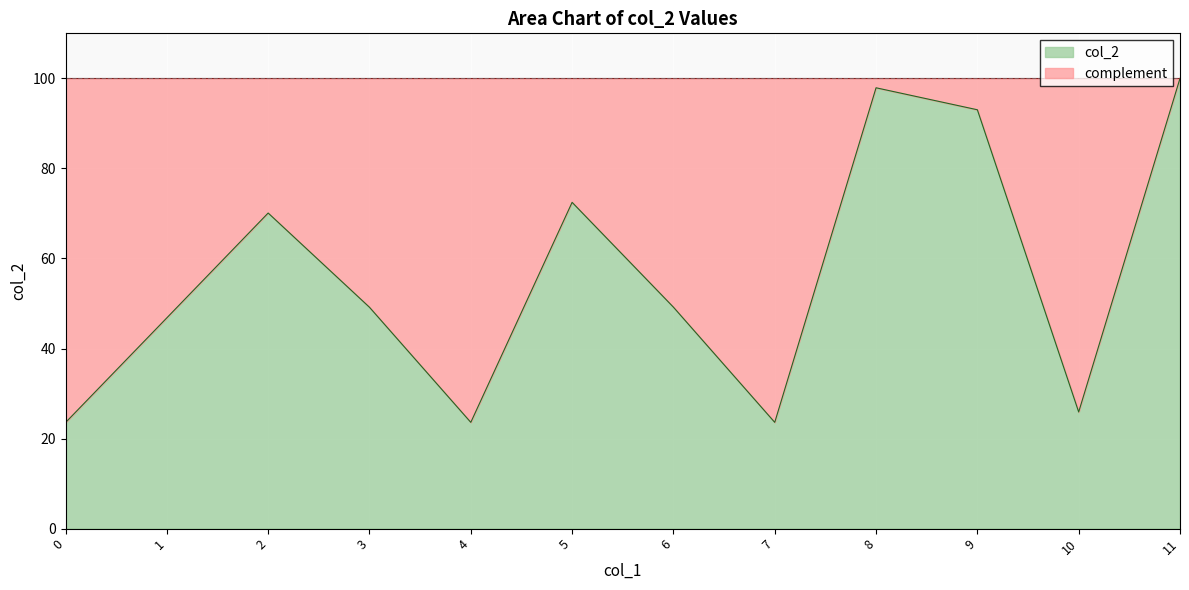

How many lines are shown in the chart?

1